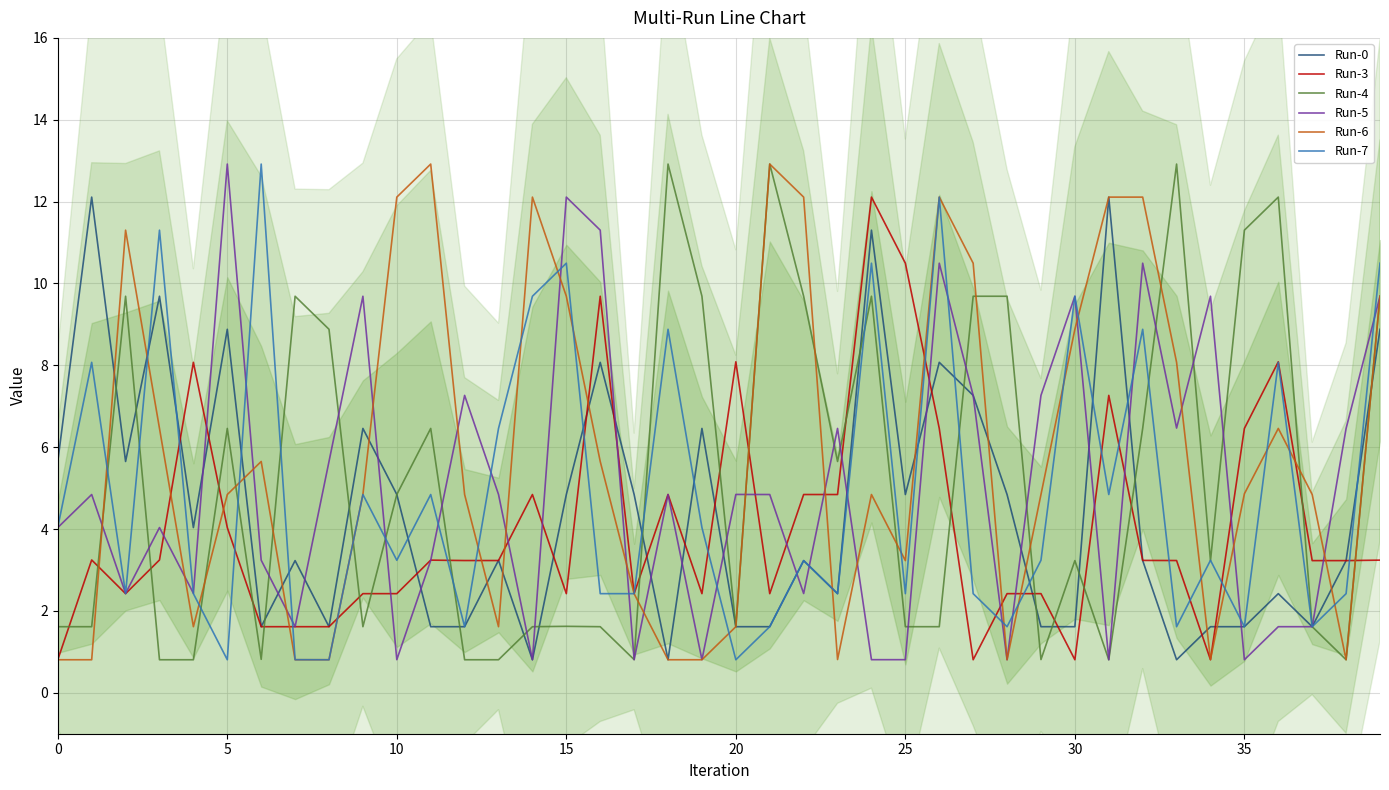

What is the difference between the Run-5 values at 22 and 19?

1.6